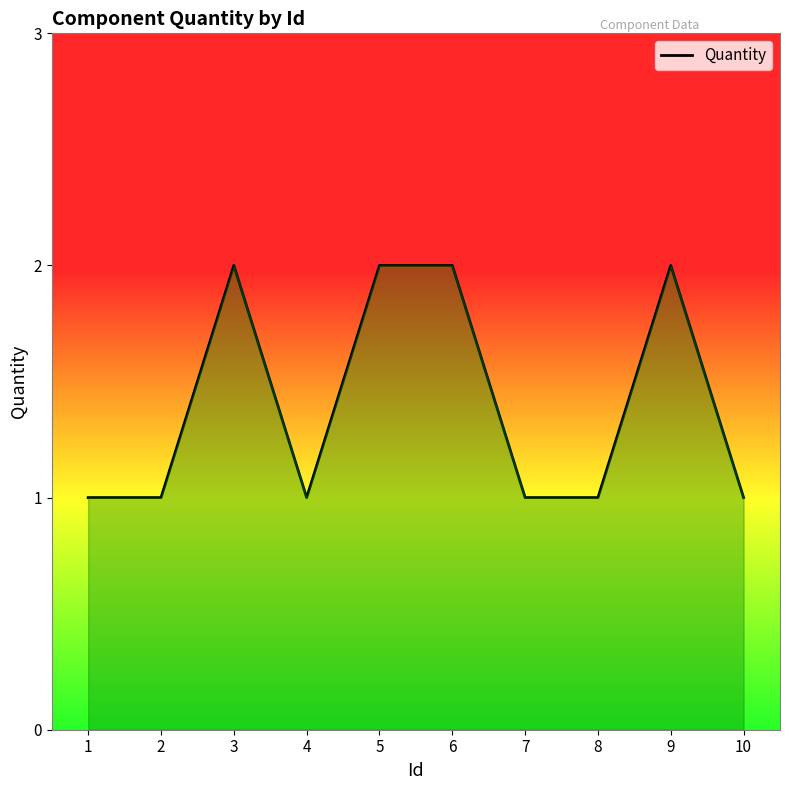

How many lines are shown in the chart?

1